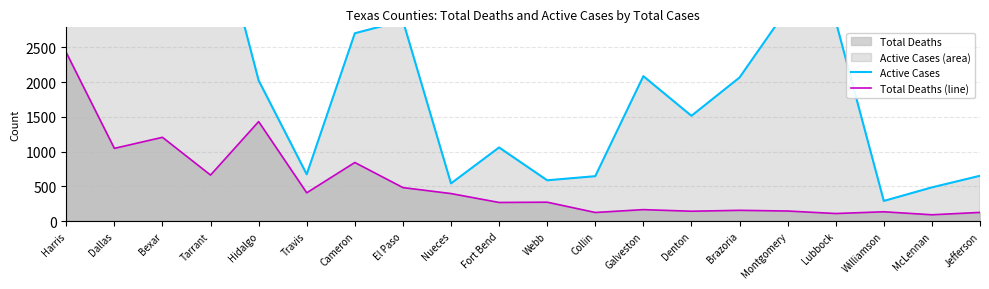

What is the minimum value for Active Cases?

290